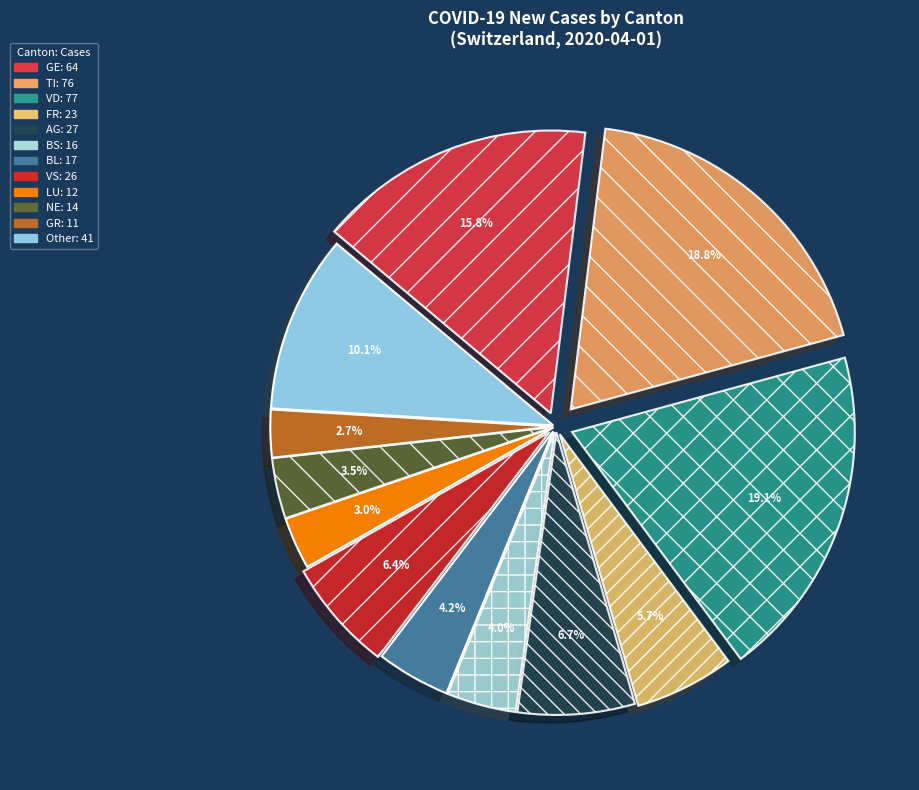

Count the number of slices in the pie.

12